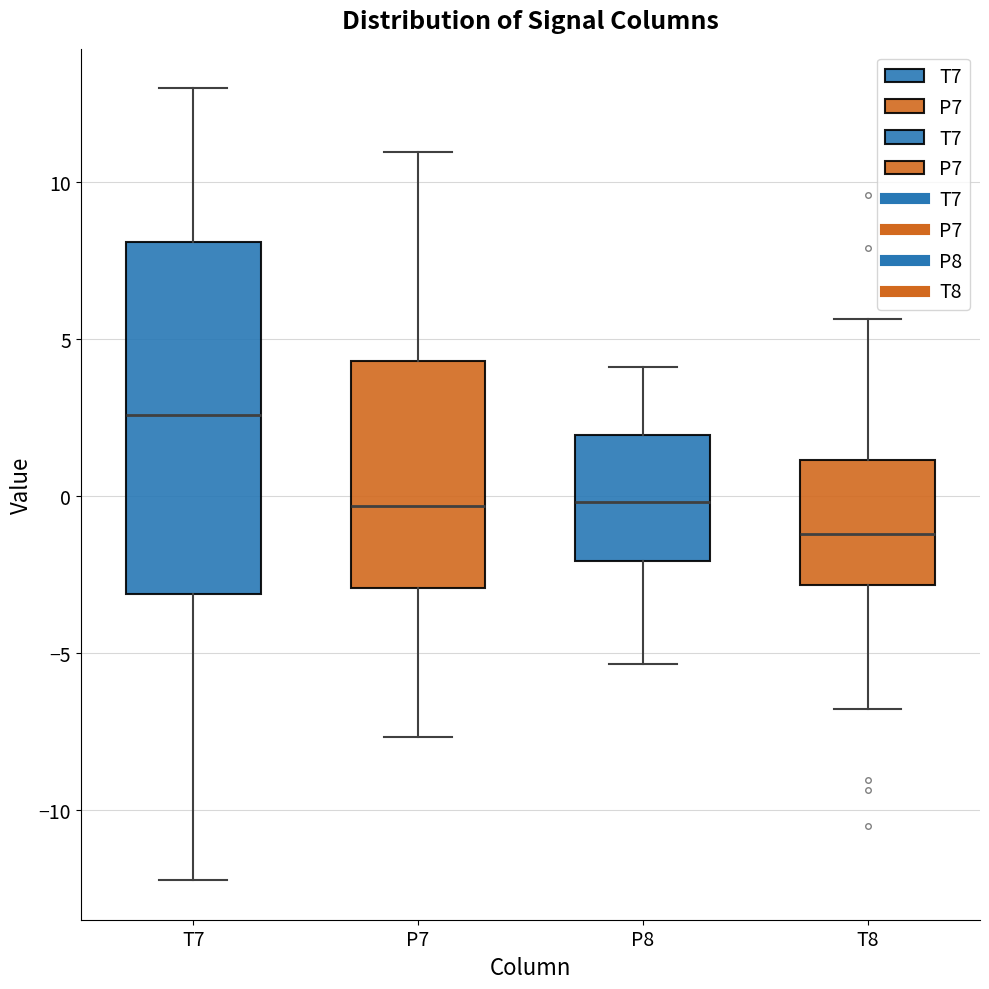

Reading left to right, read every box against the y-axis: the position of its median line, the range the box covers, and the ends of its whiskers. The values are not printed on the chart, so give them approximately, as read against the axis.

T7: median 2.5, box -3.0 to 8.0, whiskers -12.0 to 13.0
P7: median -0.5, box -3.0 to 4.5, whiskers -7.5 to 11.0
P8: median 0.0, box -2.0 to 2.0, whiskers -5.5 to 4.0
T8: median -1.0, box -3.0 to 1.0, whiskers -7.0 to 5.5